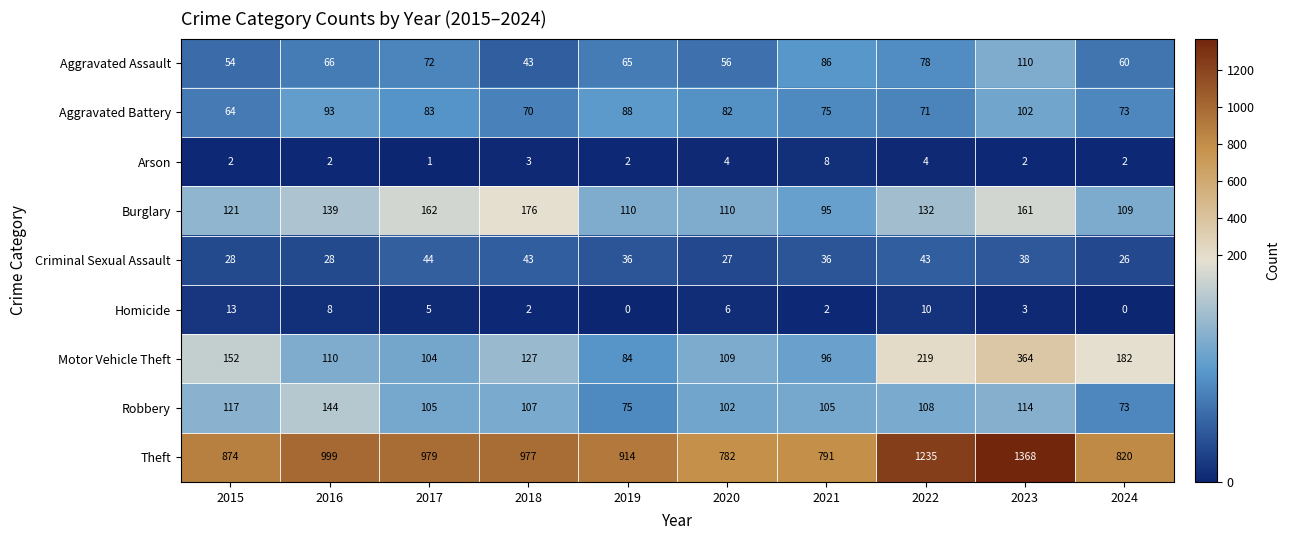

At which label does Homicide first exceed 5?

2015